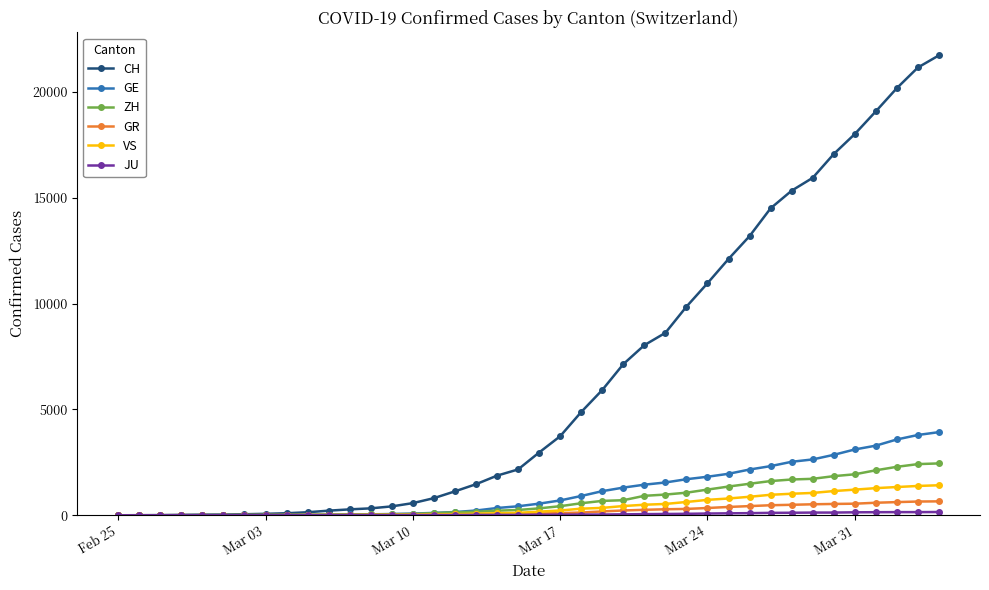

Which series has the largest total across all categories?

CH